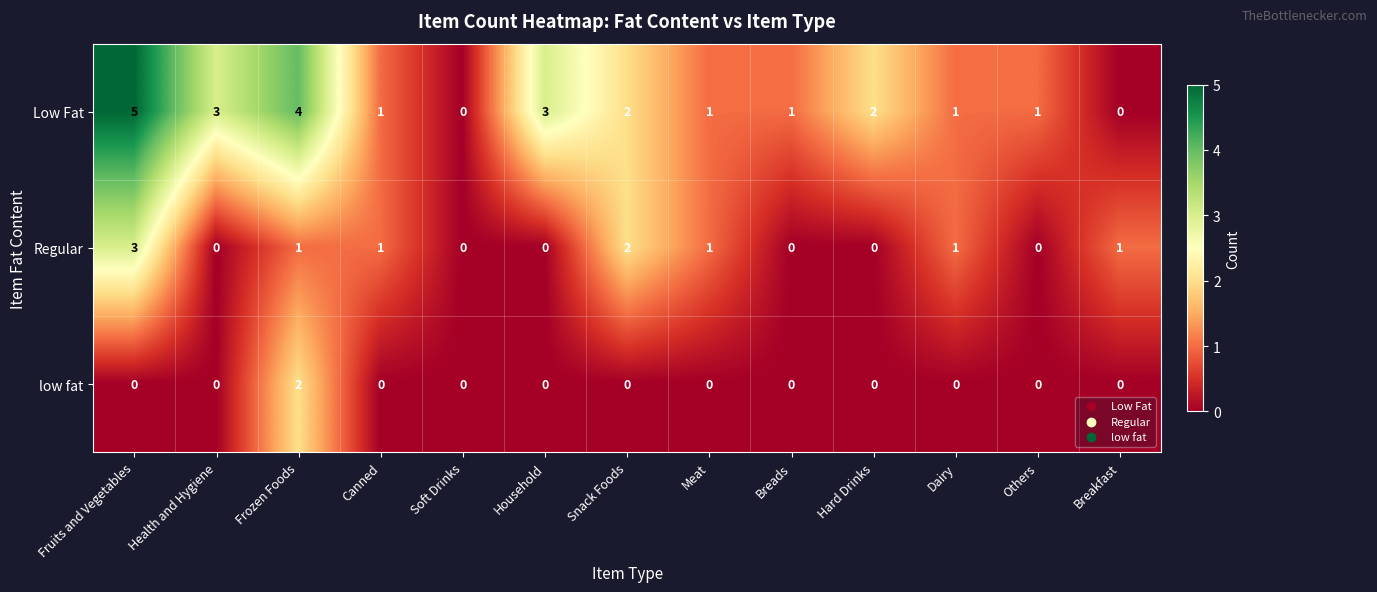

What is the maximum value for Regular?

3